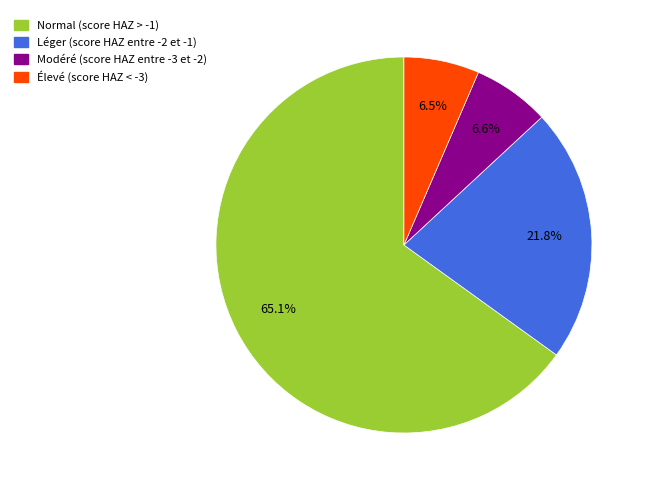

Which slice is the largest?

Normal (score HAZ > -1)